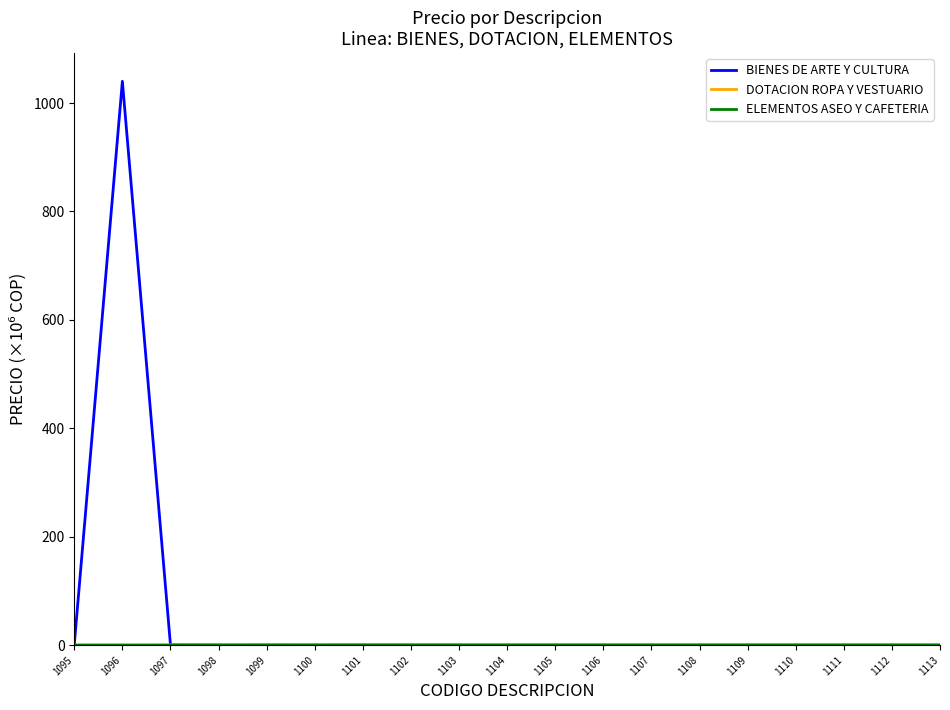

What is the greatest value displayed?

1040.0